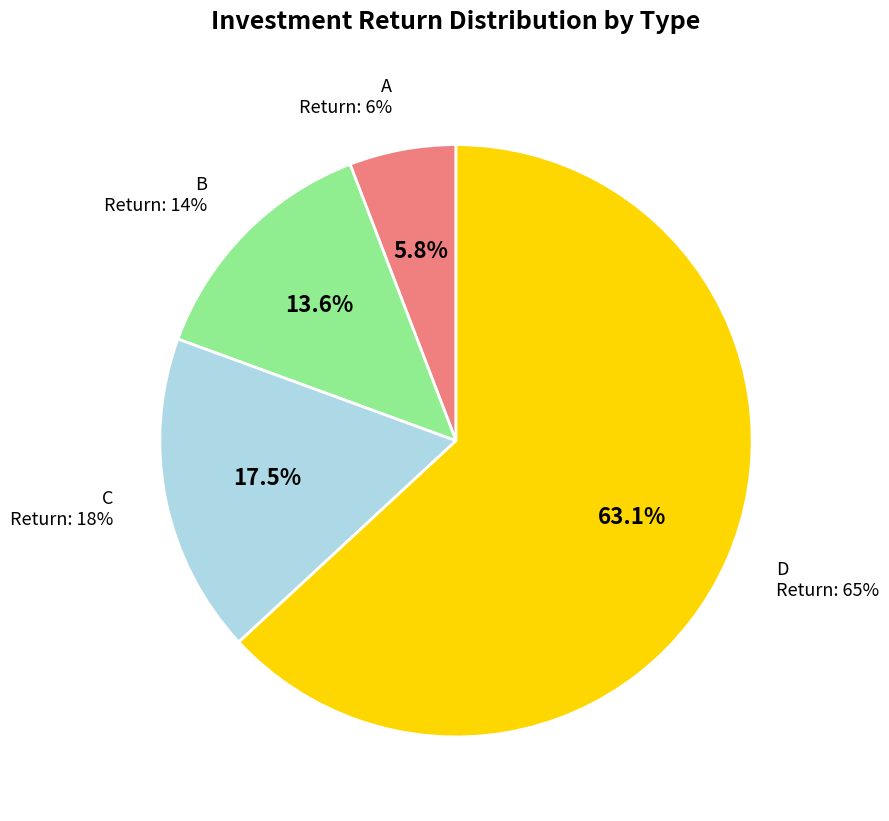

To the nearest percent, what is the average slice percentage?

25%